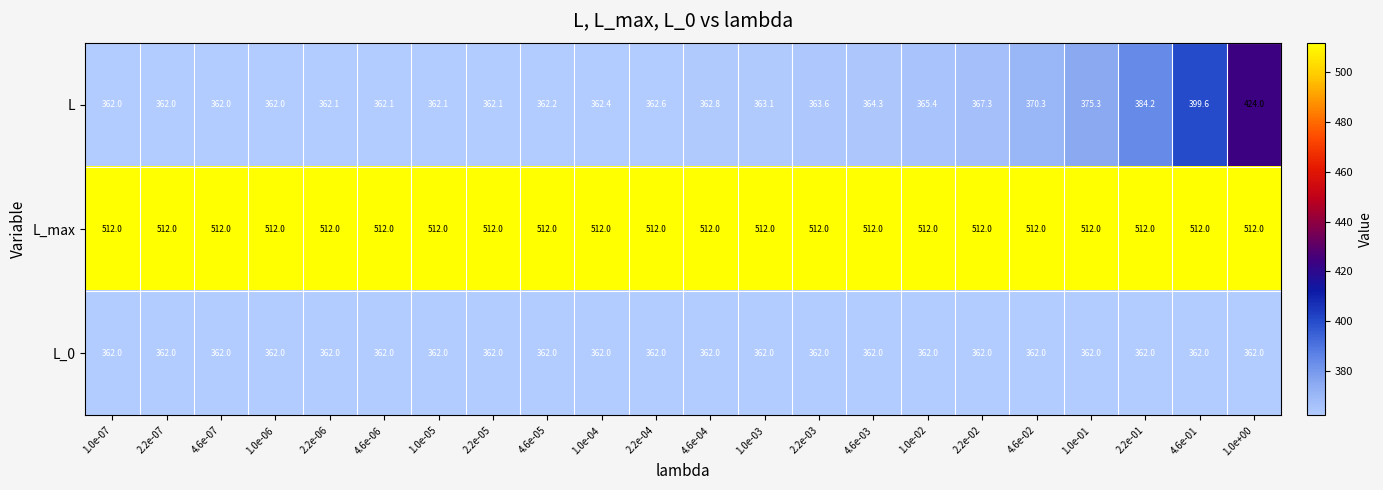

Between 2.2e-07 and 2.2e-04, which series saw the biggest shift?

L